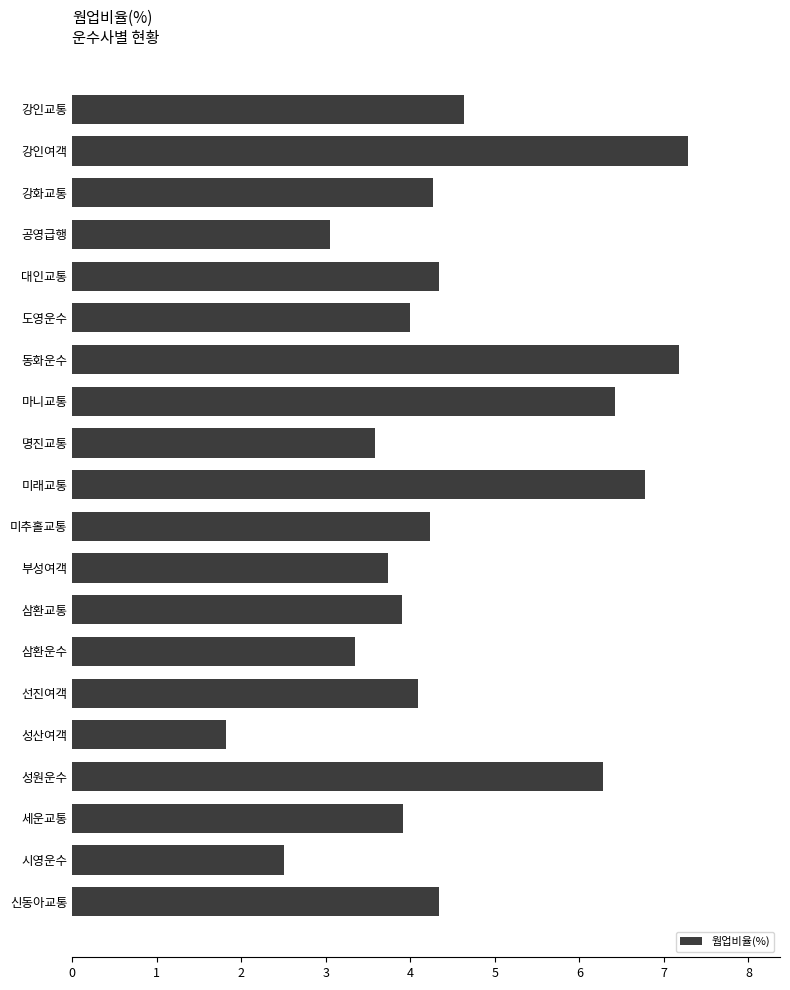

Read the value at 강인여객.

7.3